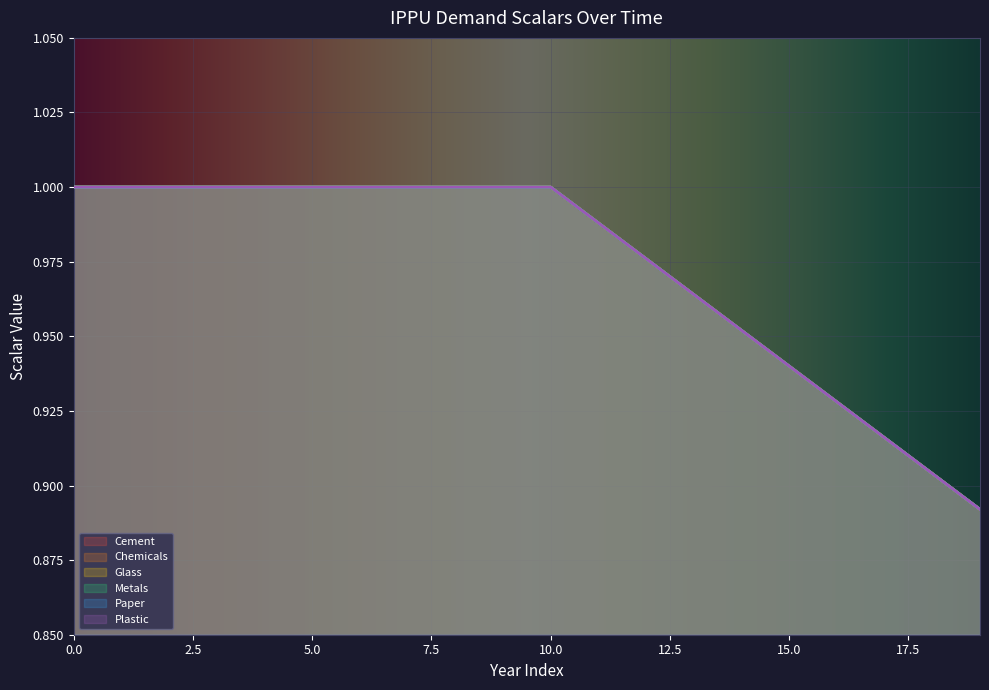

True or false: demscalar_ippu_chemicals and demscalar_ippu_metals intersect in this chart.

False